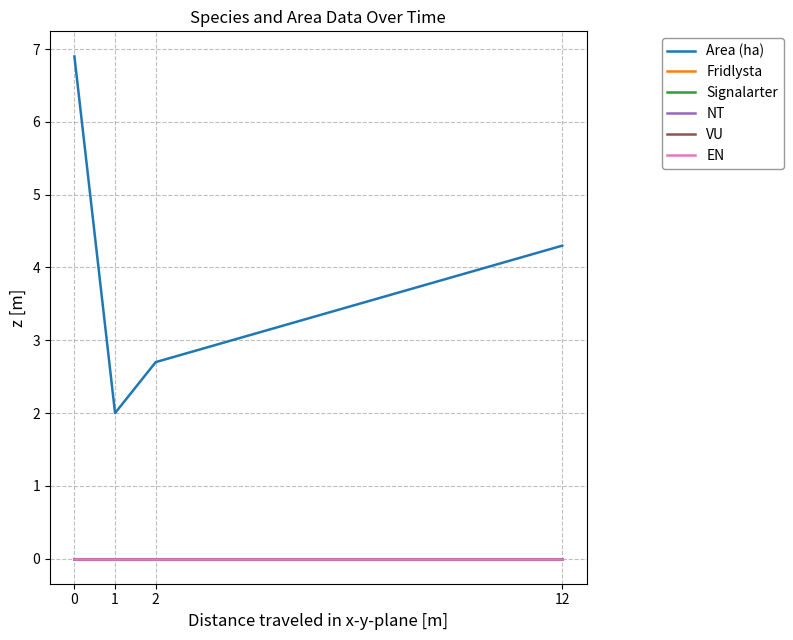

Does the chart display data point markers on the line(s)?

No